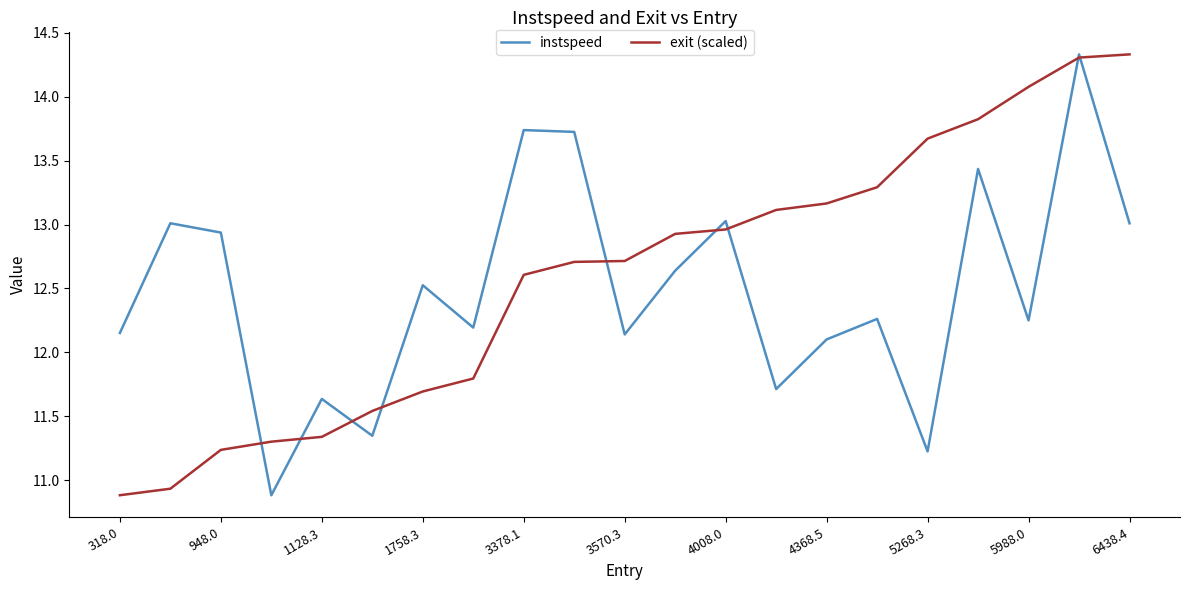

Which series has the largest total across all categories?

exit (scaled)